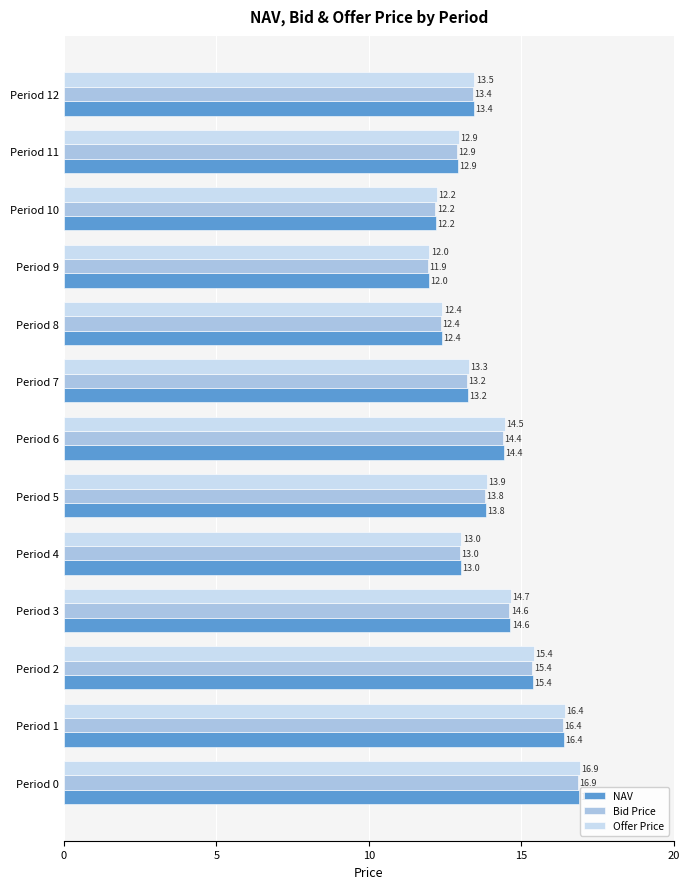

List the series in order of their overall mean, highest first.

Offer Price, NAV, Bid Price